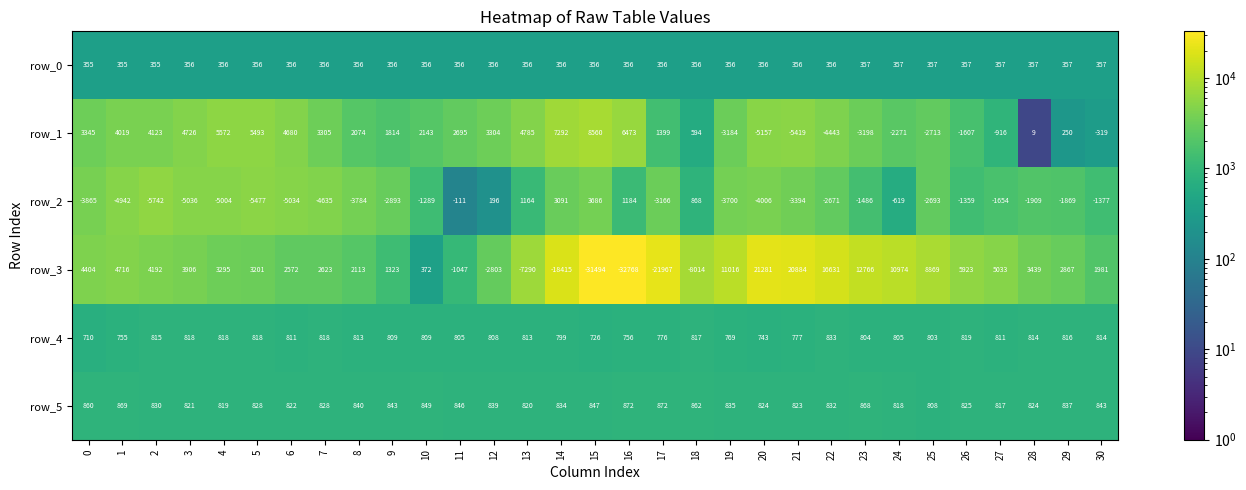

Is it true that row_5 equals 1307.9 at 19?

False